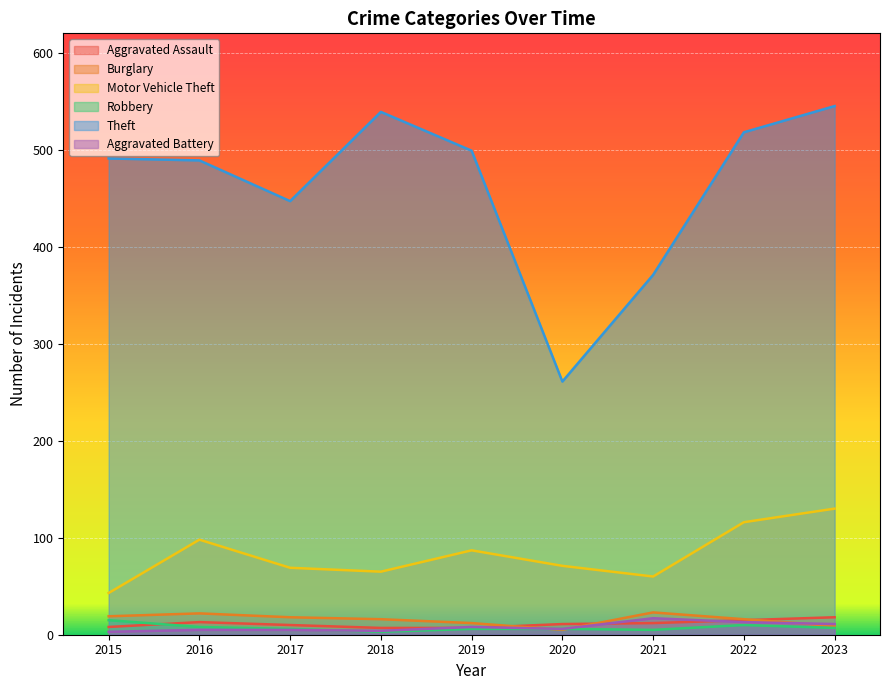

At 2017, list the series in order from largest to smallest.

Theft, Motor Vehicle Theft, Burglary, Aggravated Assault, Robbery, Aggravated Battery